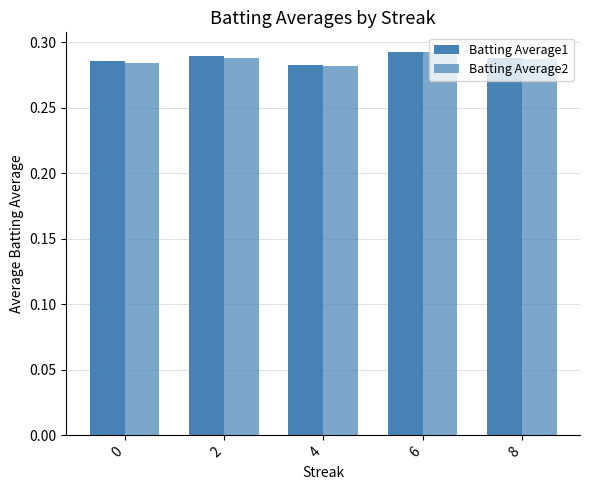

How many bars are there in total?

10